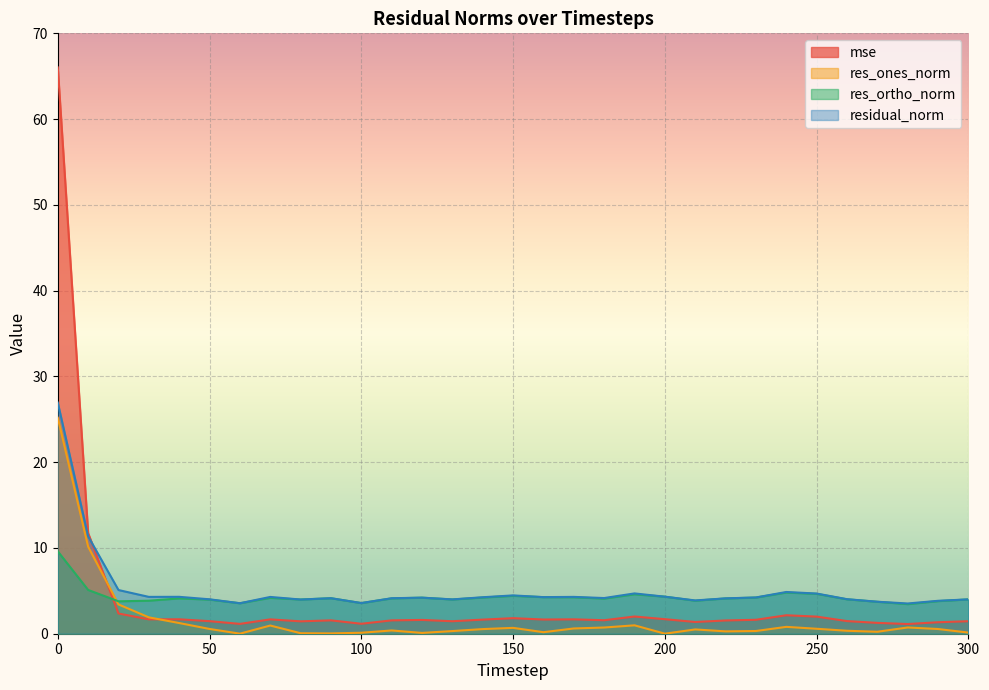

What is the total value across all series at 10?

38.3